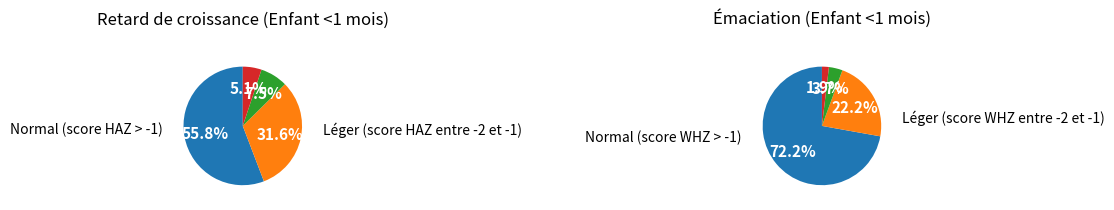

Count the number of slices in the pie.

4